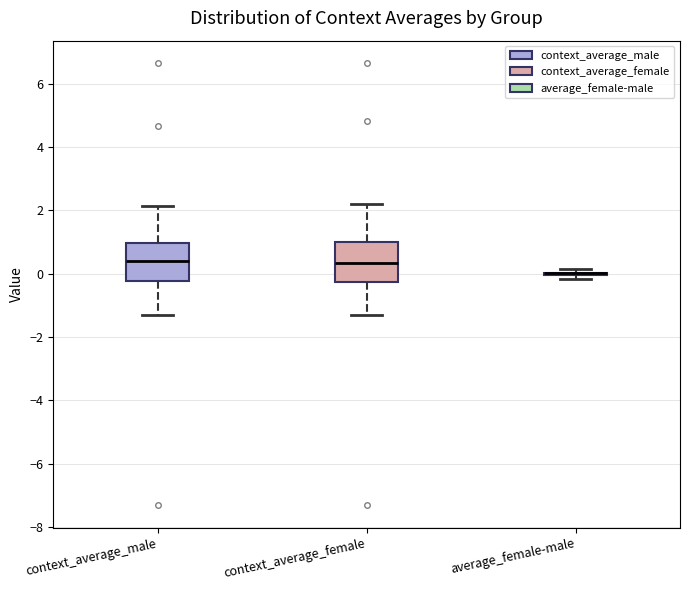

Reading left to right, read every box against the y-axis: the position of its median line, the range the box covers, and the ends of its whiskers. The values are not printed on the chart, so give them approximately, as read against the axis.

context_average_male: median 0.4, box -0.2 to 1.0, whiskers -1.4 to 2.2
context_average_female: median 0.4, box -0.2 to 1.0, whiskers -1.2 to 2.2
average_female-male: box collapsed to a line at 0.0, whiskers -0.2 to 0.2